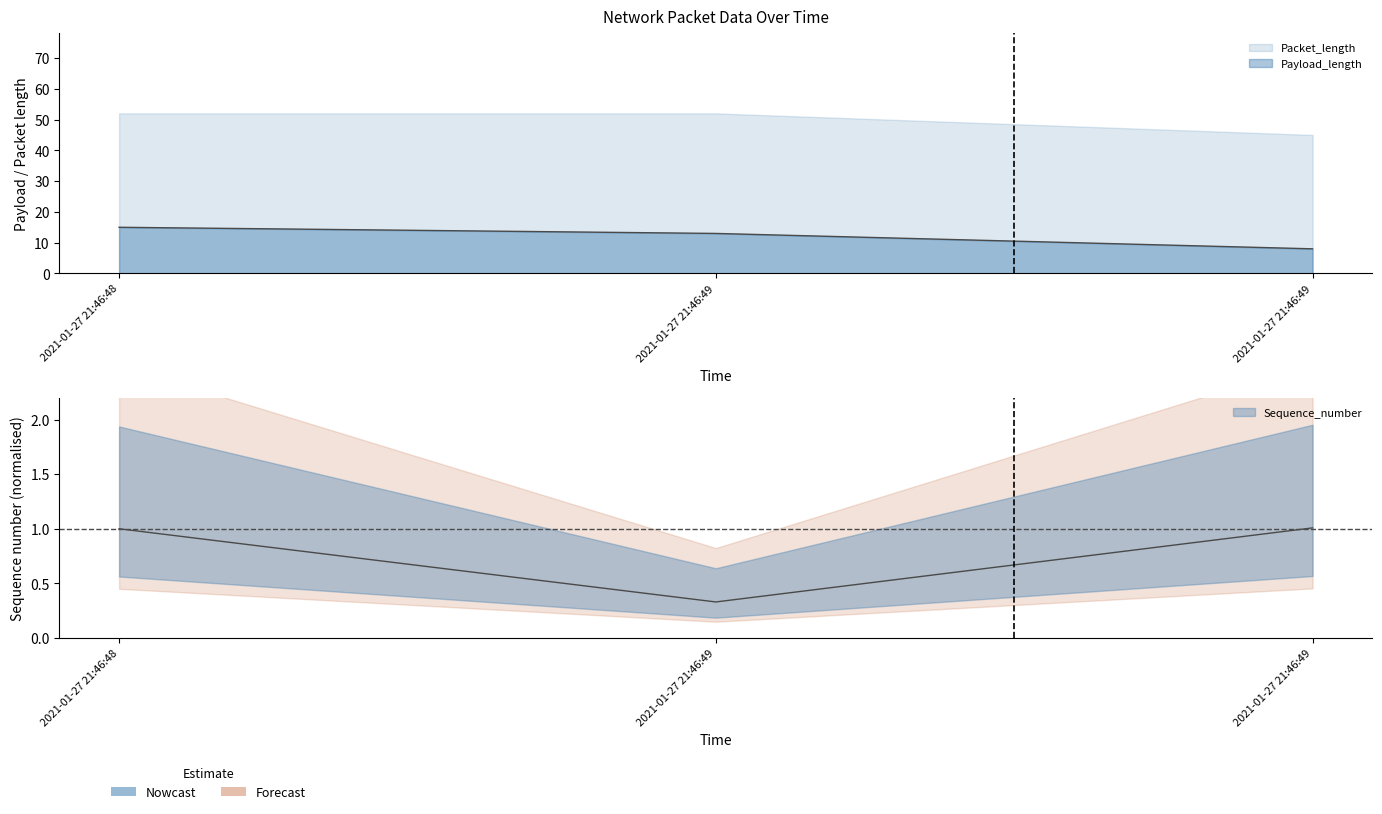

Where does the Payload_length series first go above 13?

2021-01-27 21:46:48